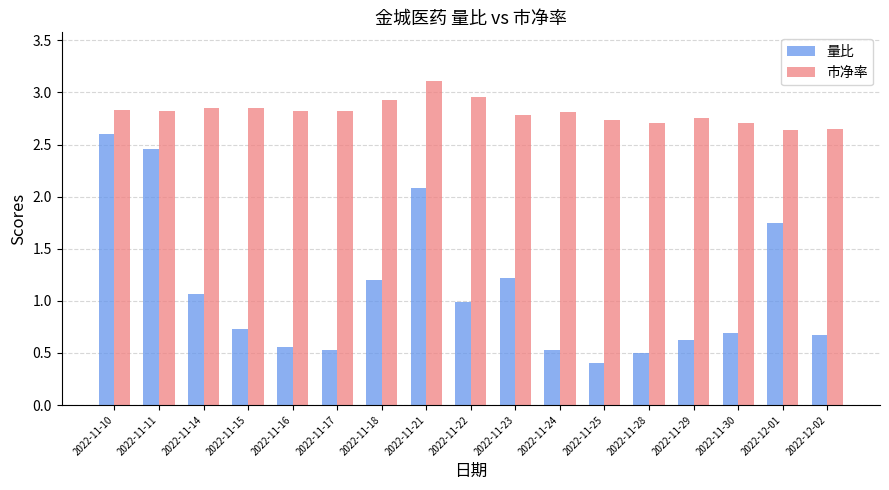

What are all the series names shown in the legend?

量比, 市净率